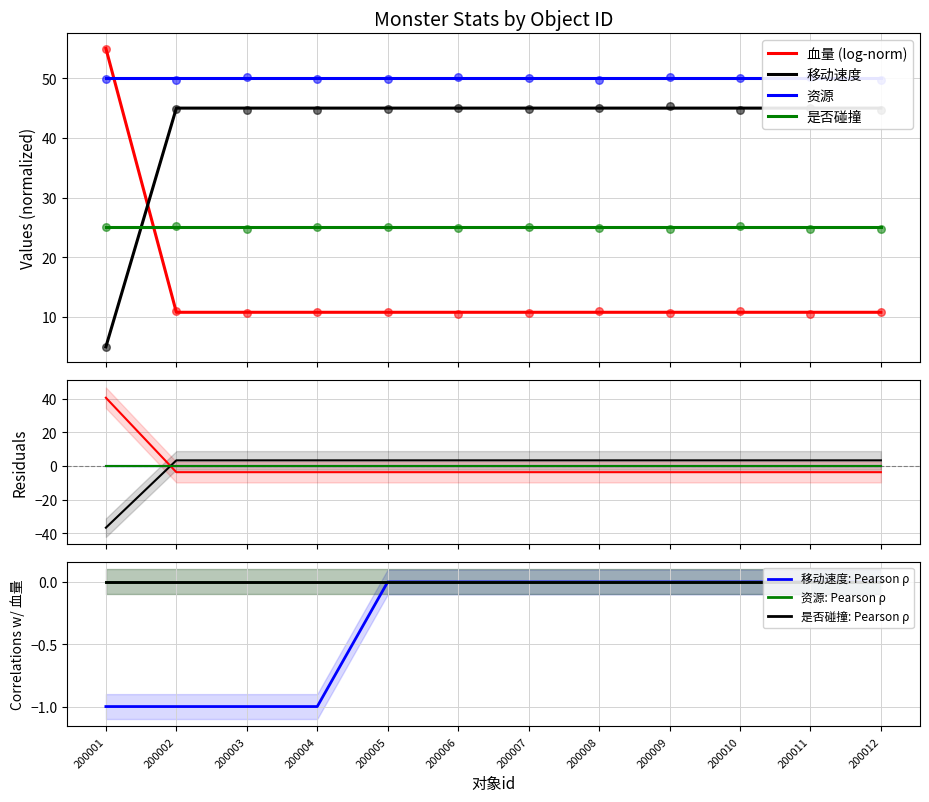

Which series has the largest Y range (max minus min)?

血量